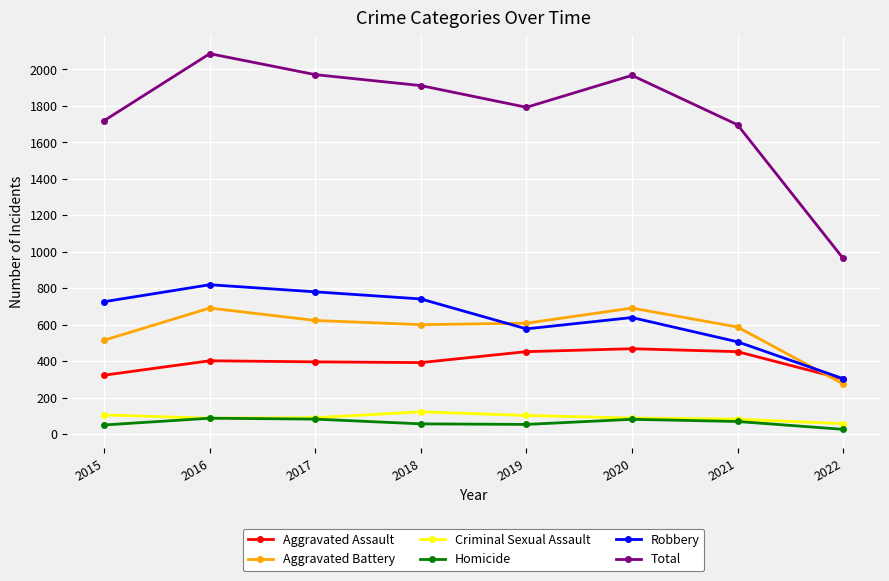

What are all the series names shown in the legend?

Aggravated Assault, Aggravated Battery, Criminal Sexual Assault, Homicide, Robbery, Total